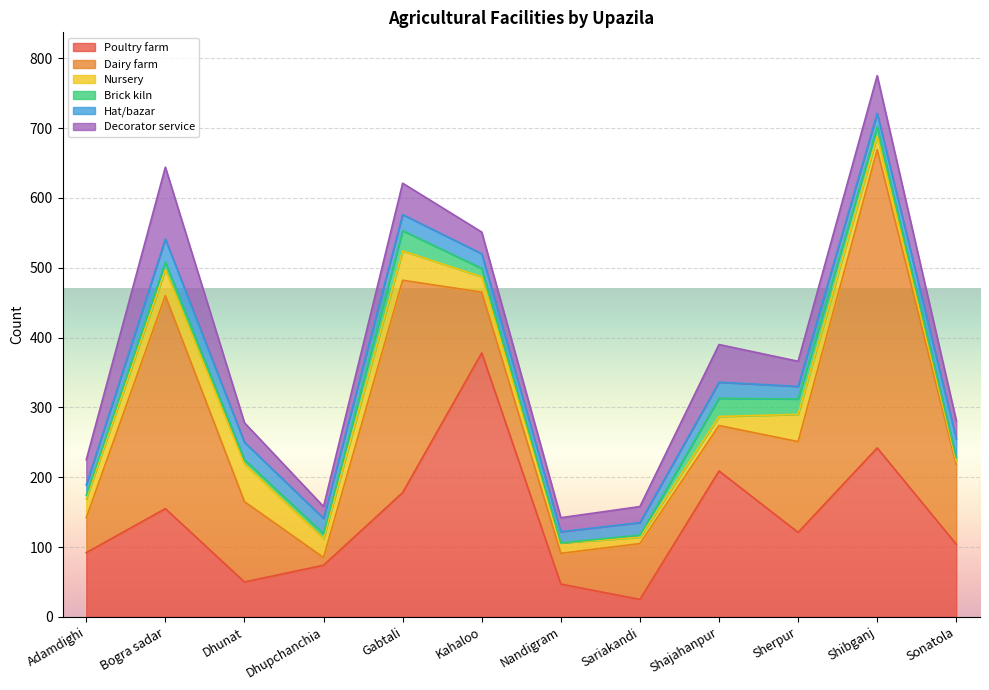

At which label does Brick kiln reach its minimum?

Nandigram